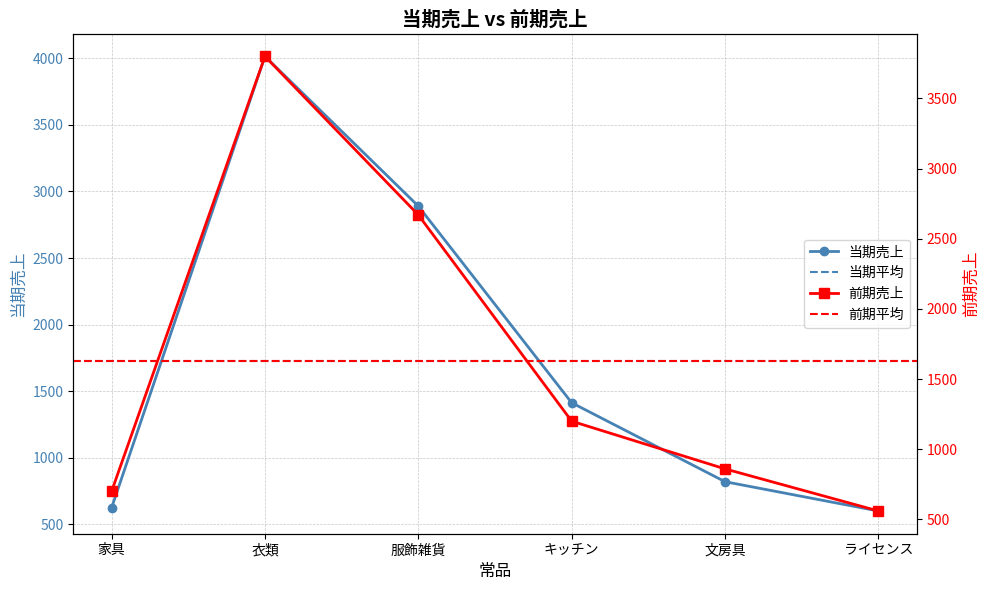

Rank the series by their maximum value, from lowest to highest.

前期売上, 当期売上